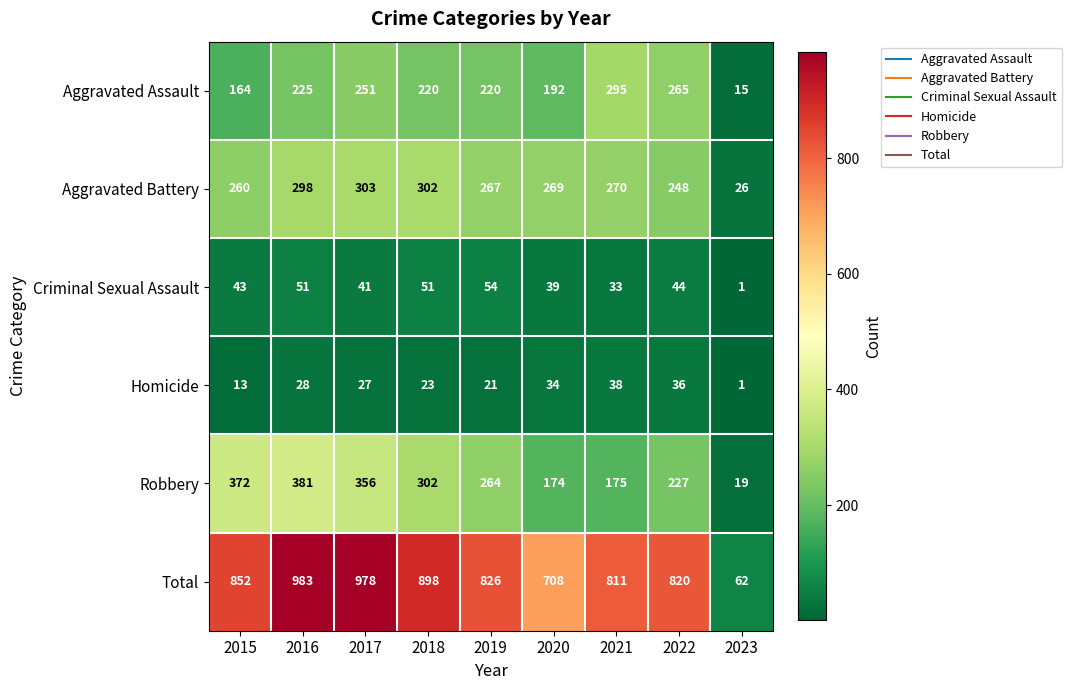

Rank the series by their maximum value, from highest to lowest.

Total, Robbery, Aggravated Battery, Aggravated Assault, Criminal Sexual Assault, Homicide